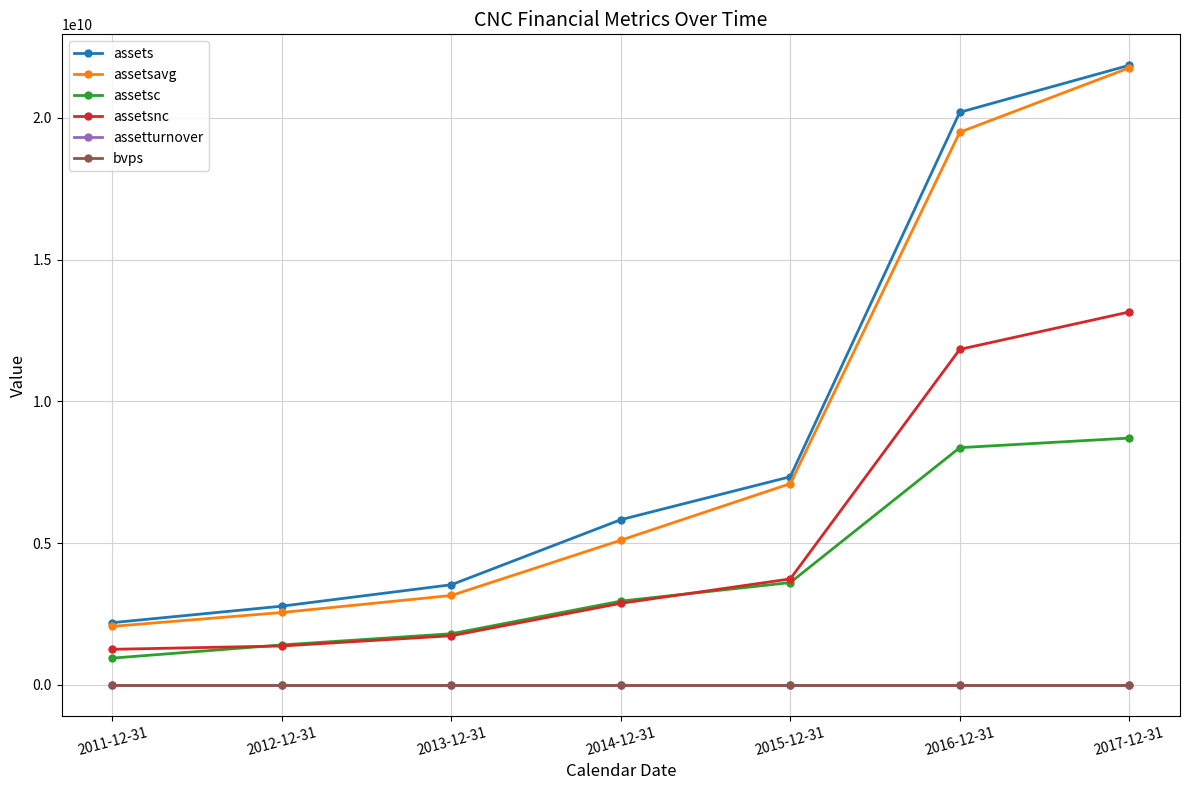

Which category has the highest value across all series?

2017-12-31